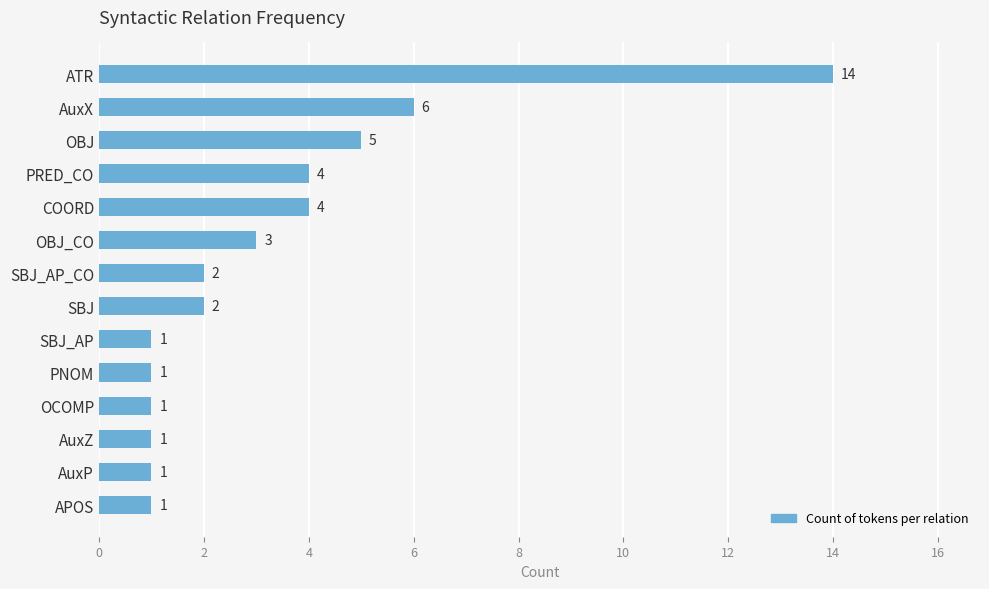

How many bars are there in total?

14